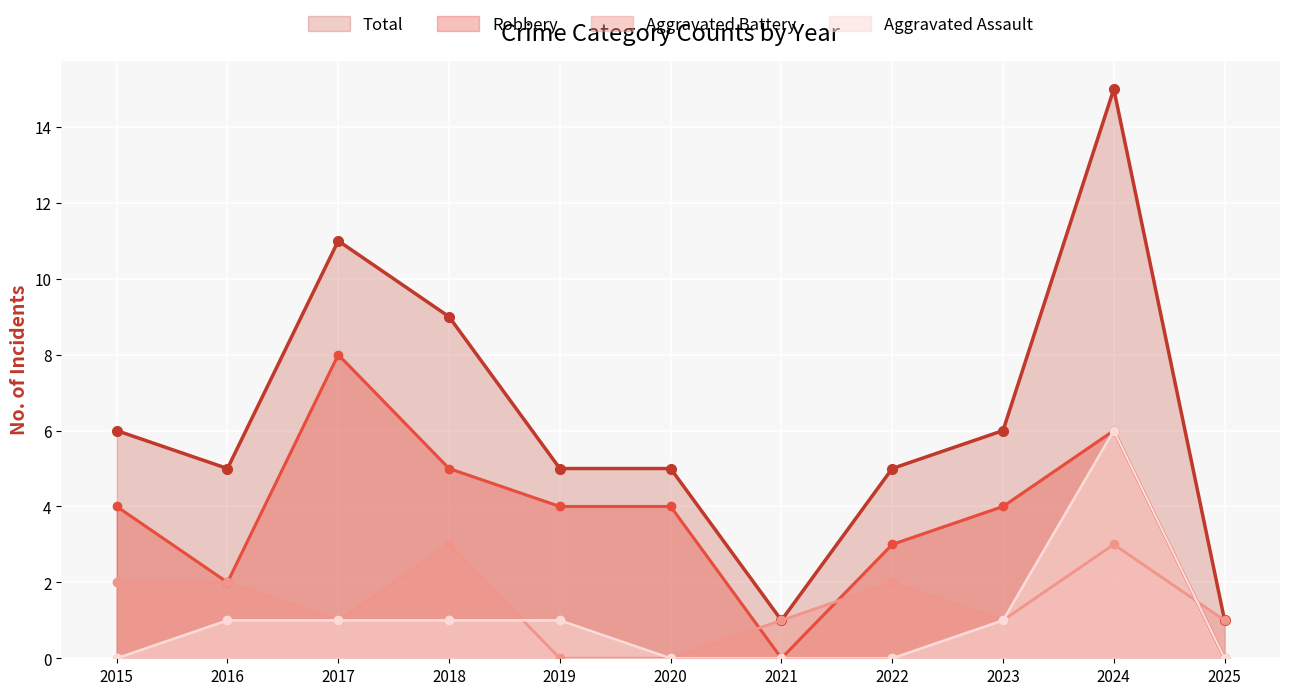

Reading right to left, what are all the values shown in this chart?

Aggravated Assault: 2025=0	2024=6	2023=1	2022=0	2021=0	2020=0	2019=1	2018=1	2017=1	2016=1	2015=0
Aggravated Battery: 2025=1	2024=3	2023=1	2022=2	2021=1	2020=0	2019=0	2018=3	2017=1	2016=2	2015=2
Robbery: 2025=0	2024=6	2023=4	2022=3	2021=0	2020=4	2019=4	2018=5	2017=8	2016=2	2015=4
Total: 2025=1	2024=15	2023=6	2022=5	2021=1	2020=5	2019=5	2018=9	2017=11	2016=5	2015=6